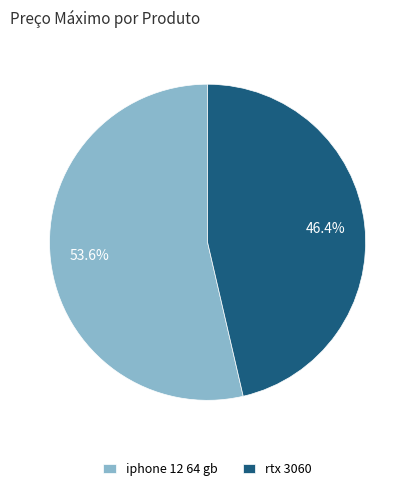

True or false: iphone 12 64 gb accounts for 46% of the total.

False